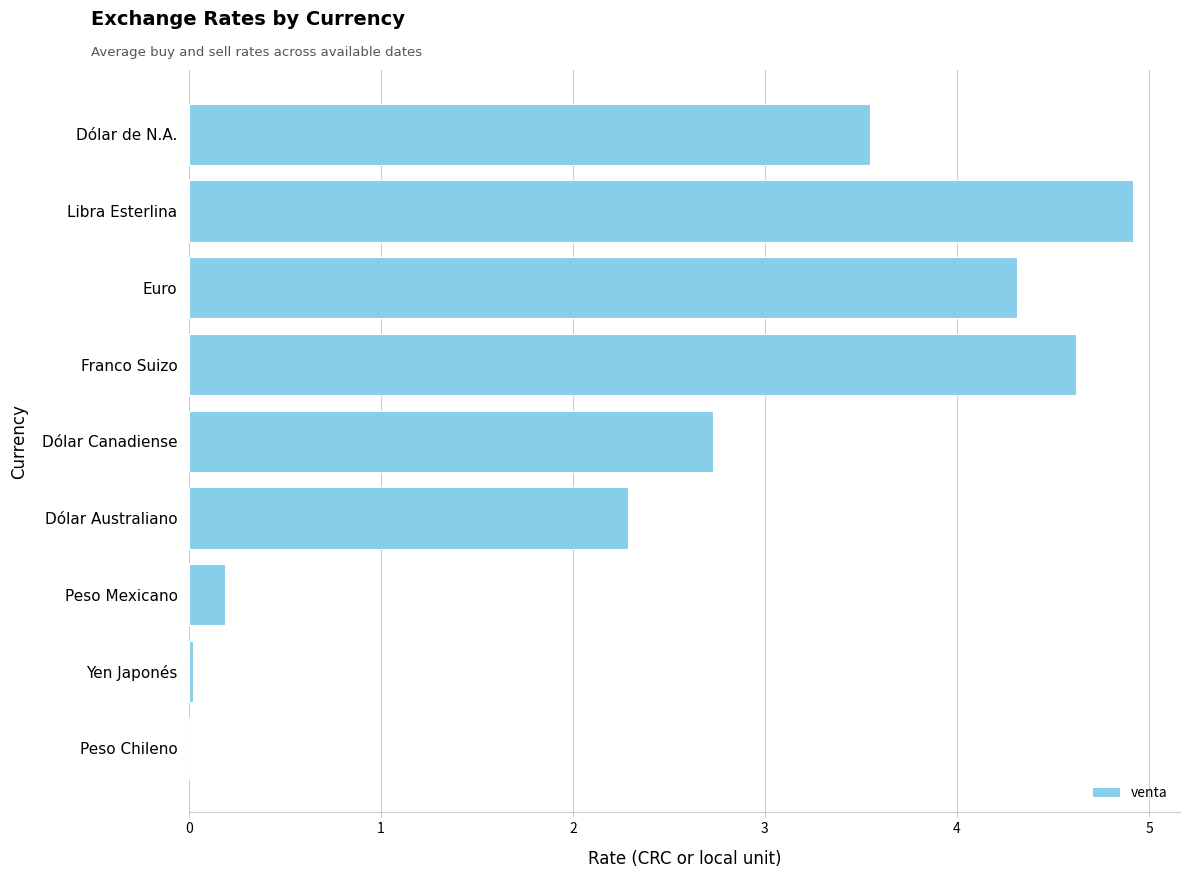

What is the change in value from Dólar de N.A. to Euro?

+0.8